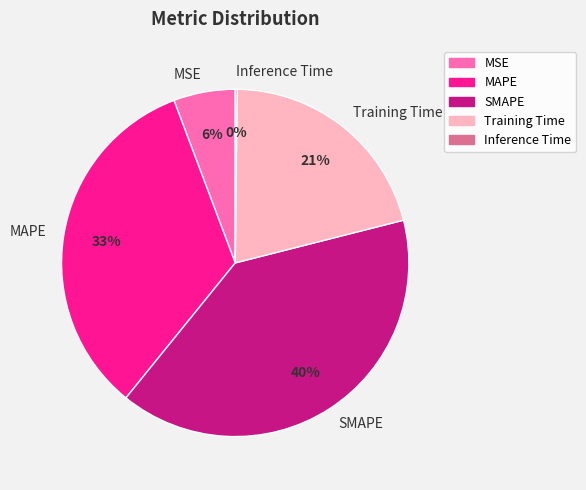

To the nearest percent, what is the average slice percentage?

20%